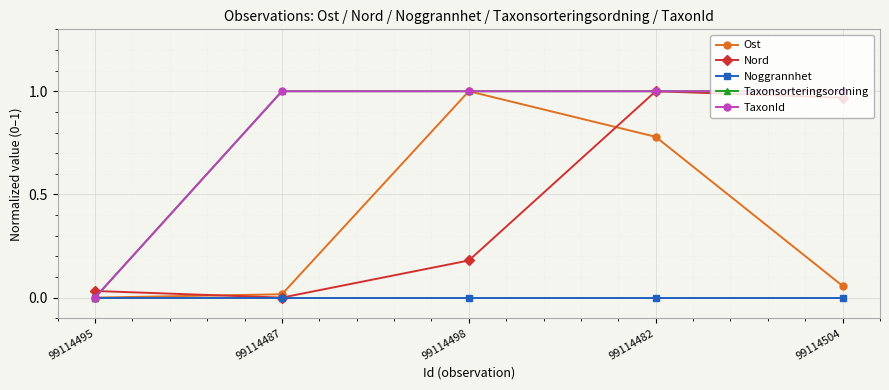

Between 99114487 and 99114504, which is larger?

99114504